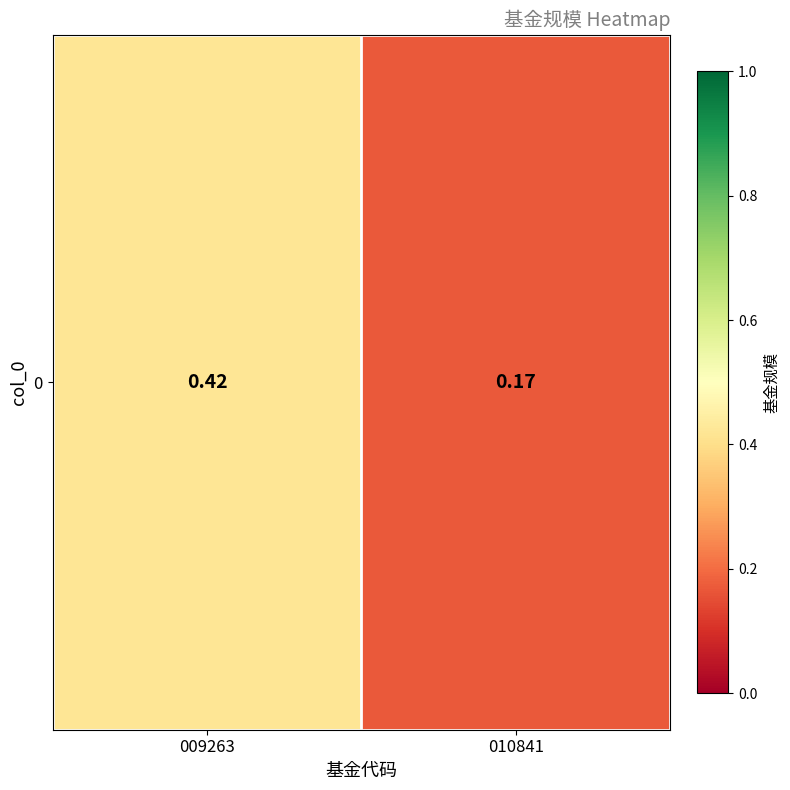

What is the change in value from 009263 to 010841?

-0.2